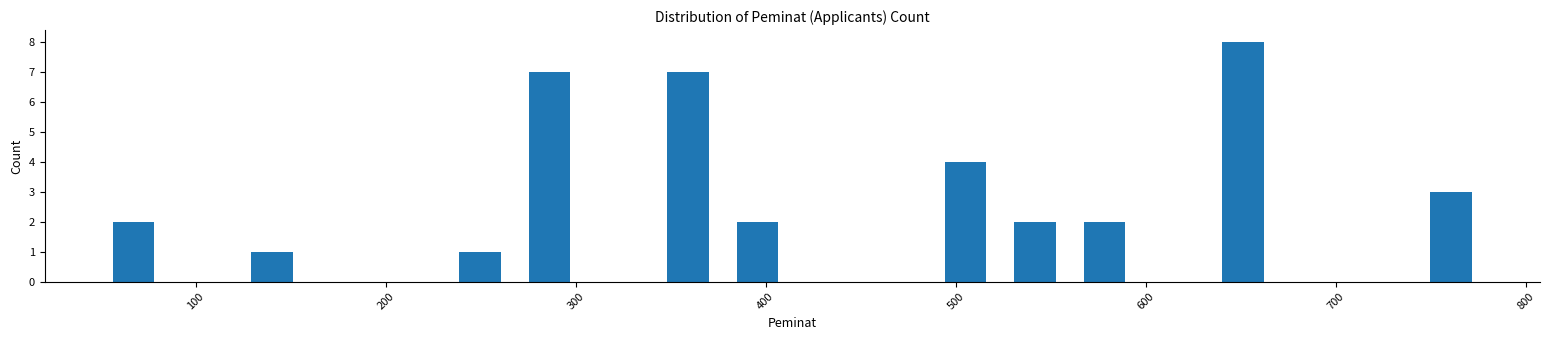

Read against the x-axis, roughly where is the centre of the tallest bar?

650